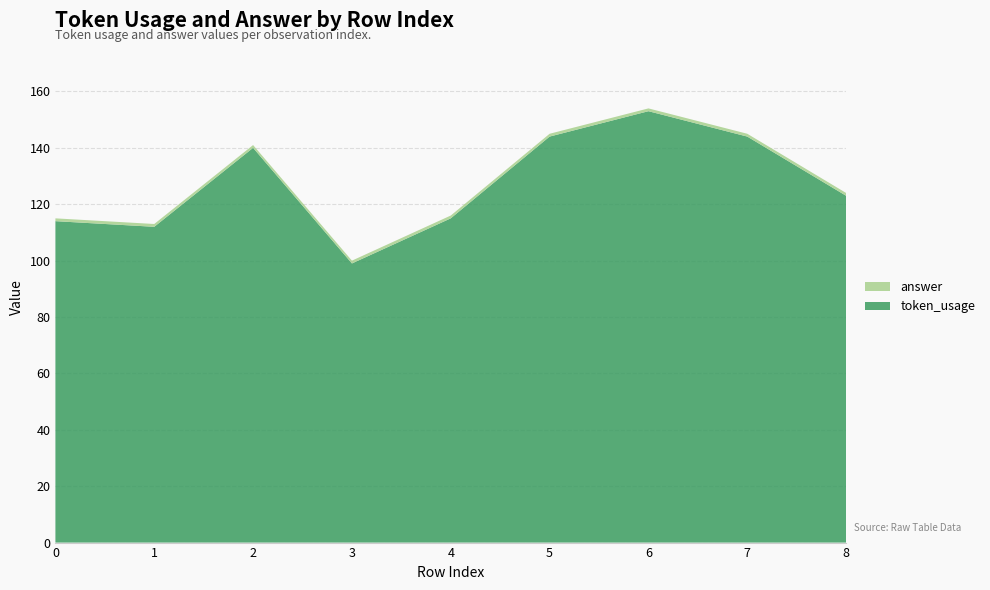

Reading right to left, extract all data points from this chart.

token_usage: 123	144	153	144	115	99	140	112	114
answer: 1	1	1	1	1	1	1	1	1